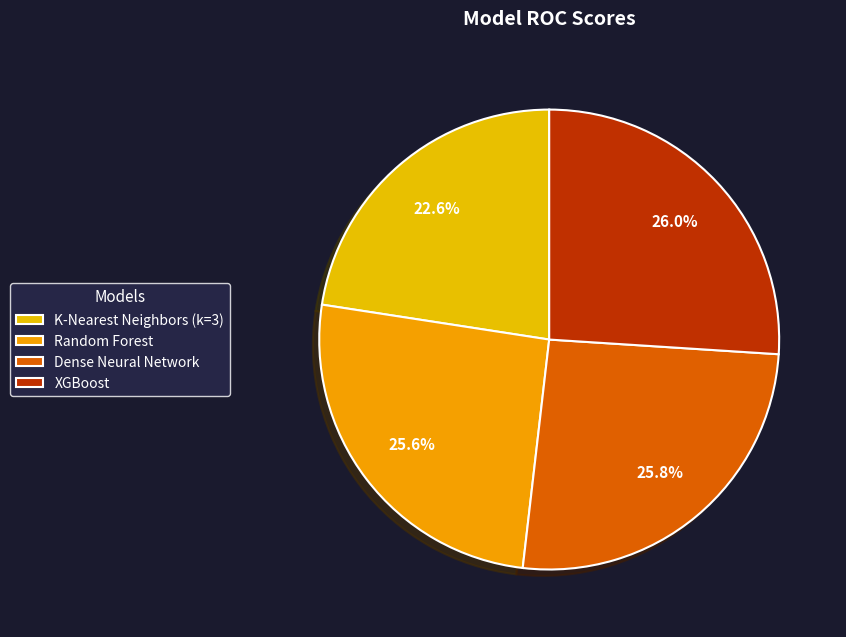

Which has a higher value, Dense Neural Network or Random Forest?

Dense Neural Network